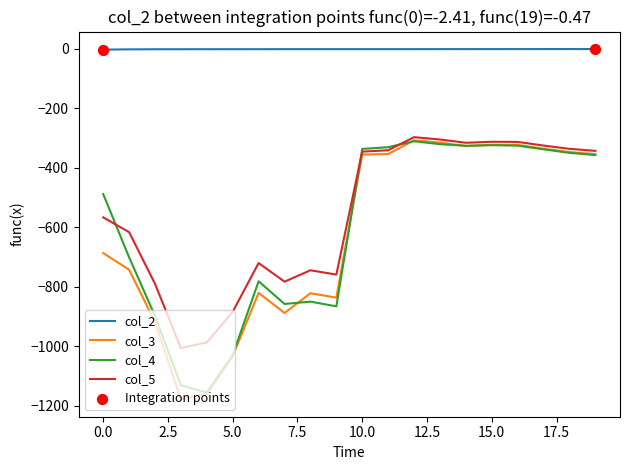

True or false: col_4 and col_2 intersect in this chart.

False